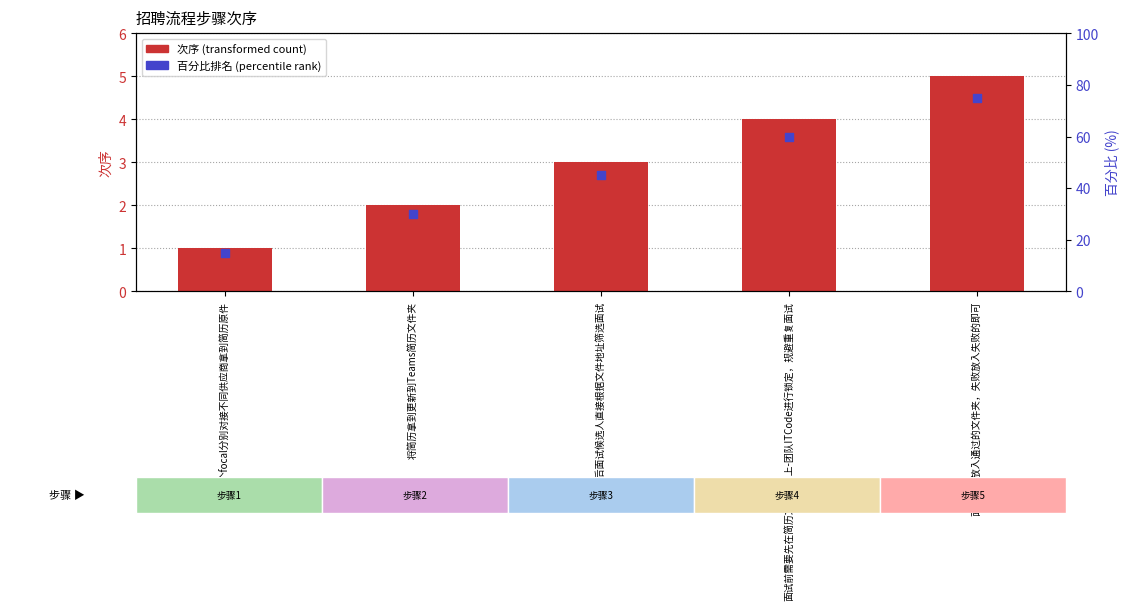

At which category is the sum across all series the highest?

面试通过放入通过的文件夹，失败放入失败的即可